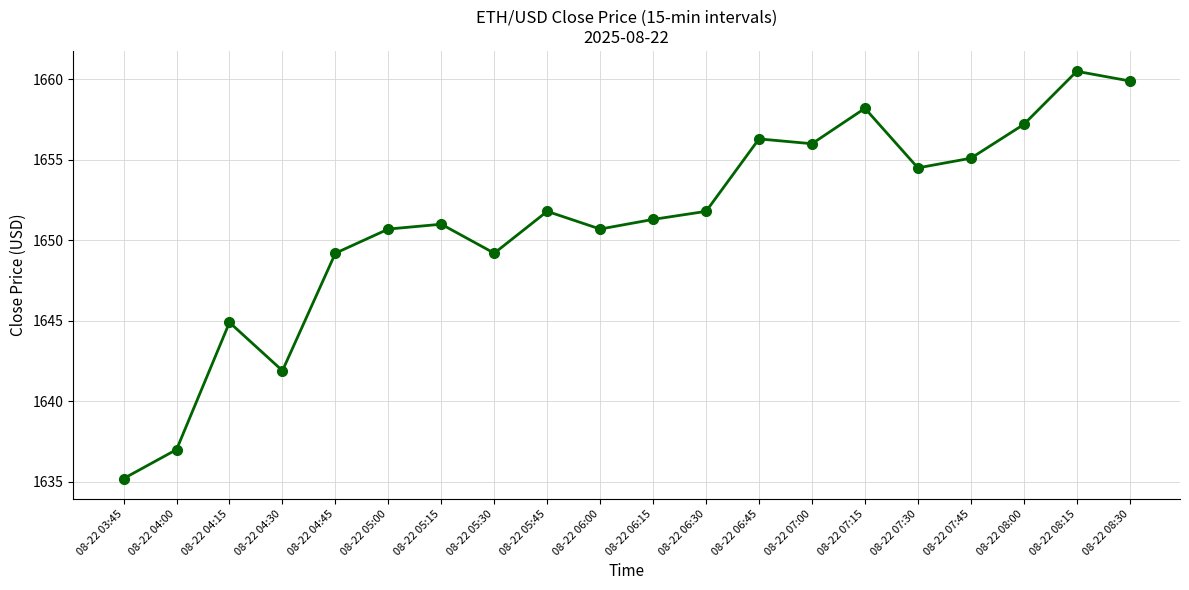

What is the change in value from 08-22 07:15 to 08-22 08:15?

+2.3